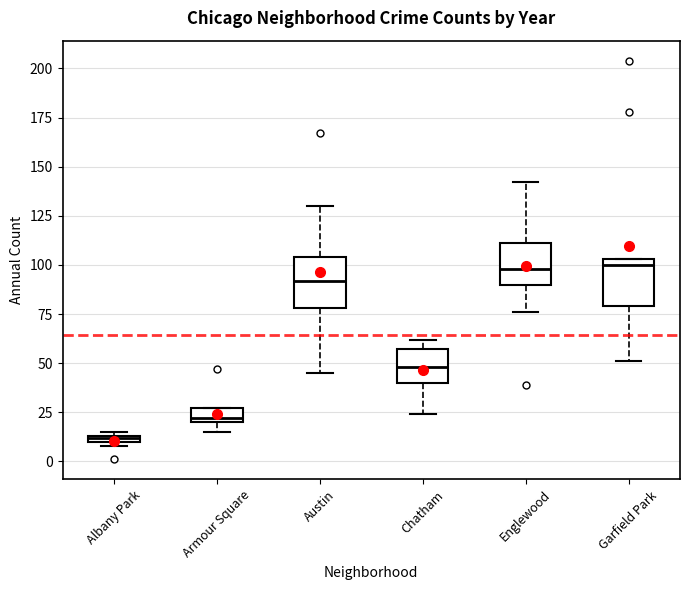

Where does the median line of the box for Austin sit on the y-axis? The values are not printed on the chart, so give them approximately, as read against the axis.

90